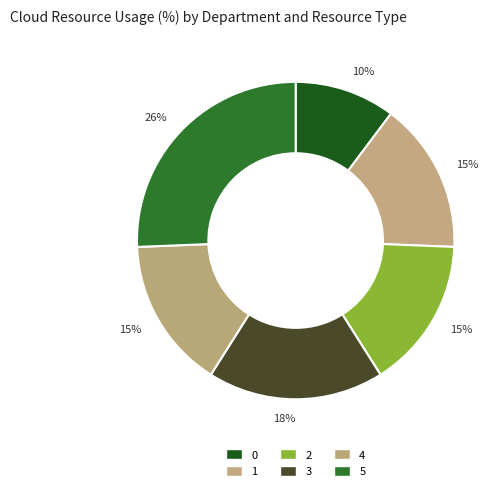

To the nearest percent, what is the difference between the 4 and 0 slice percentages?

5%